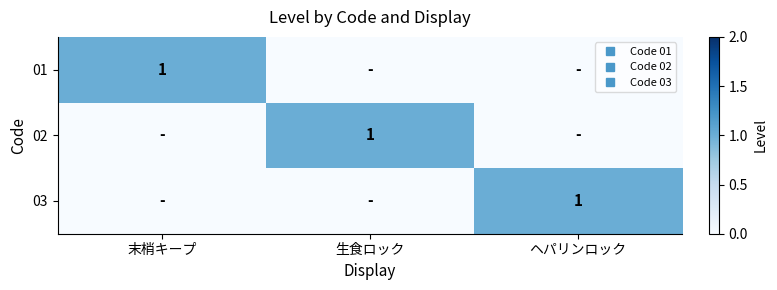

What is the difference between the maximum and minimum values in the 01 series?

1